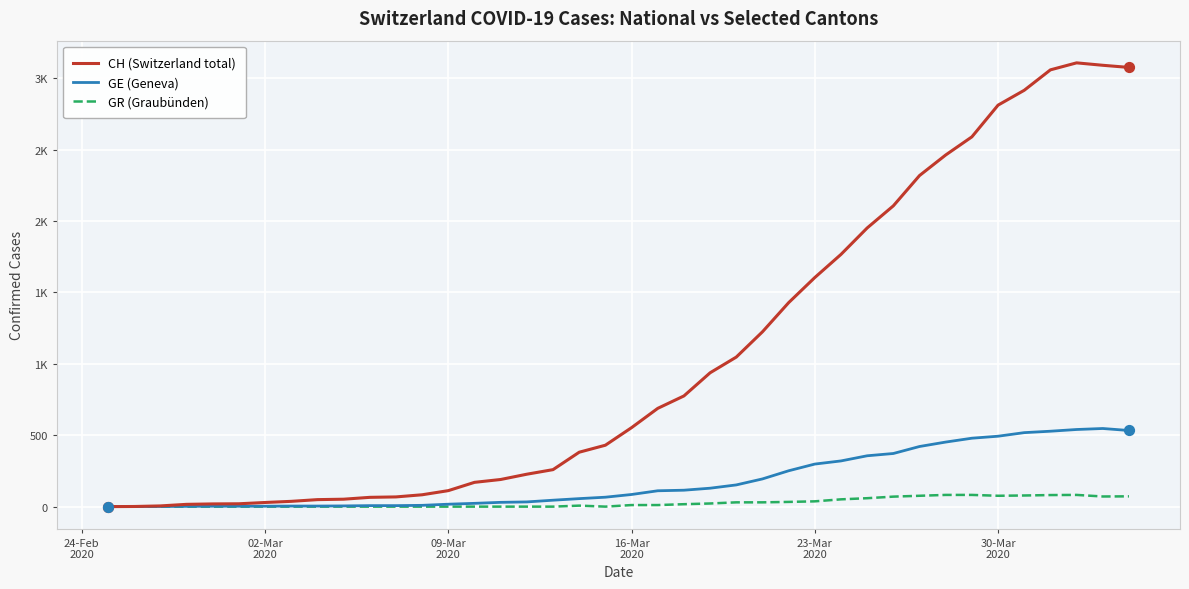

Does the chart have visible grid lines?

Yes